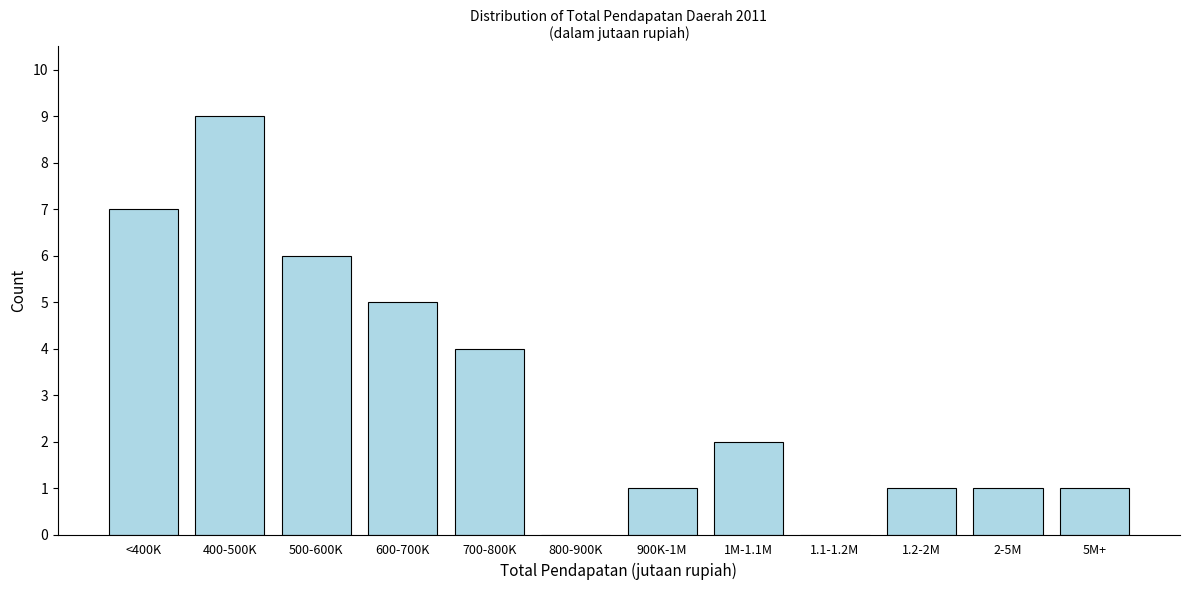

Reading right to left, list all the values displayed in this chart.

5M+=1	2-5M=1	1.2-2M=1	1.1-1.2M=0	1M-1.1M=2	900K-1M=1	800-900K=0	700-800K=4	600-700K=5	500-600K=6	400-500K=9	<400K=7